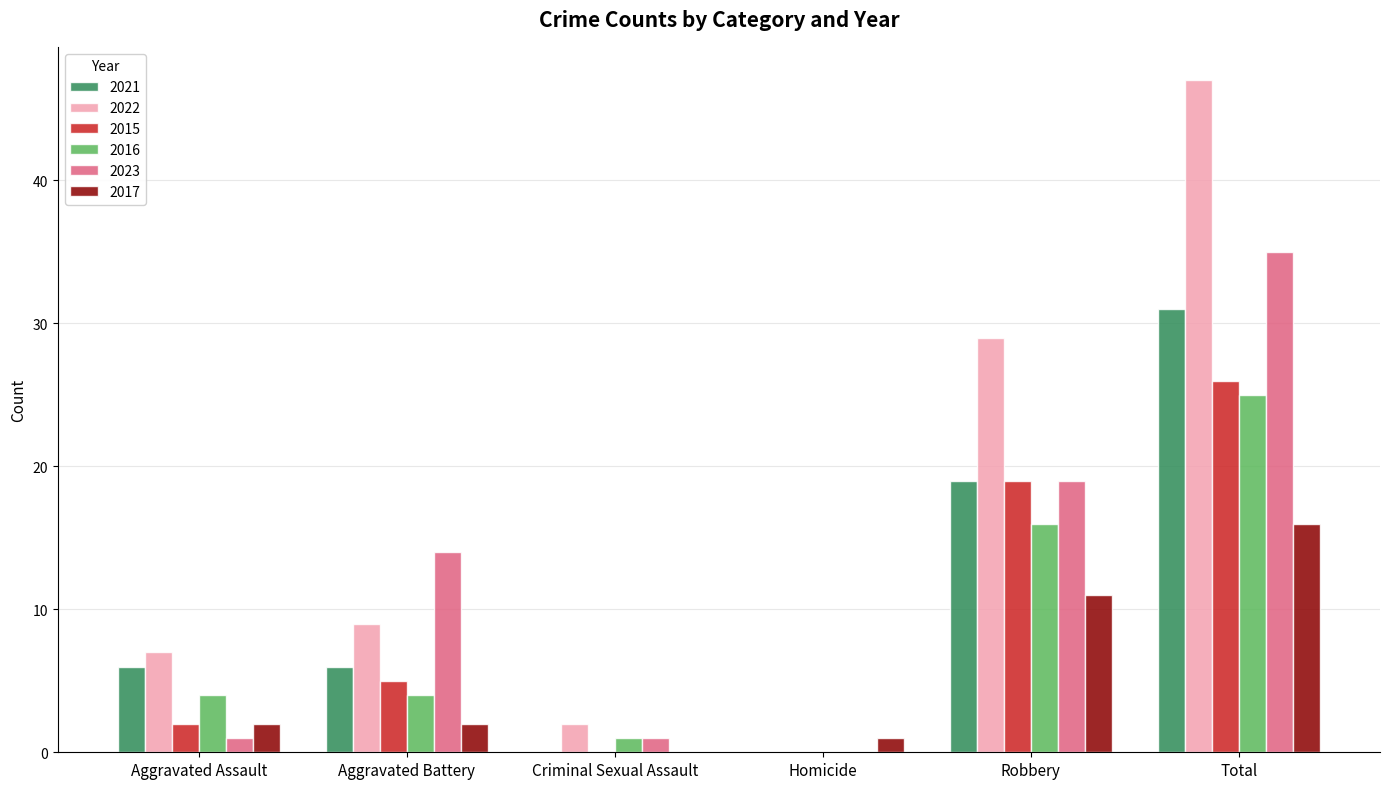

At which category is the sum across all series the highest?

Total